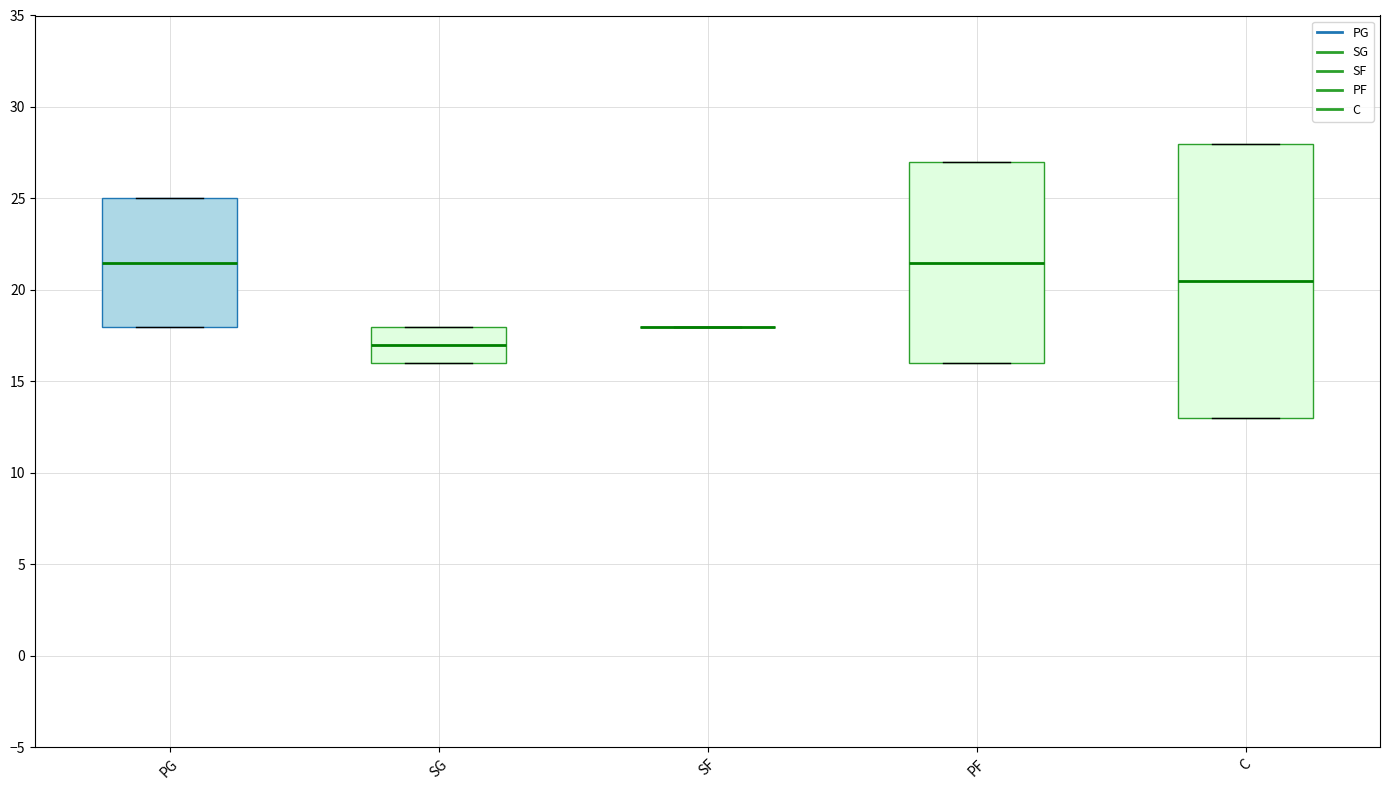

Which box is the tallest, from its lower edge to its upper edge?

C